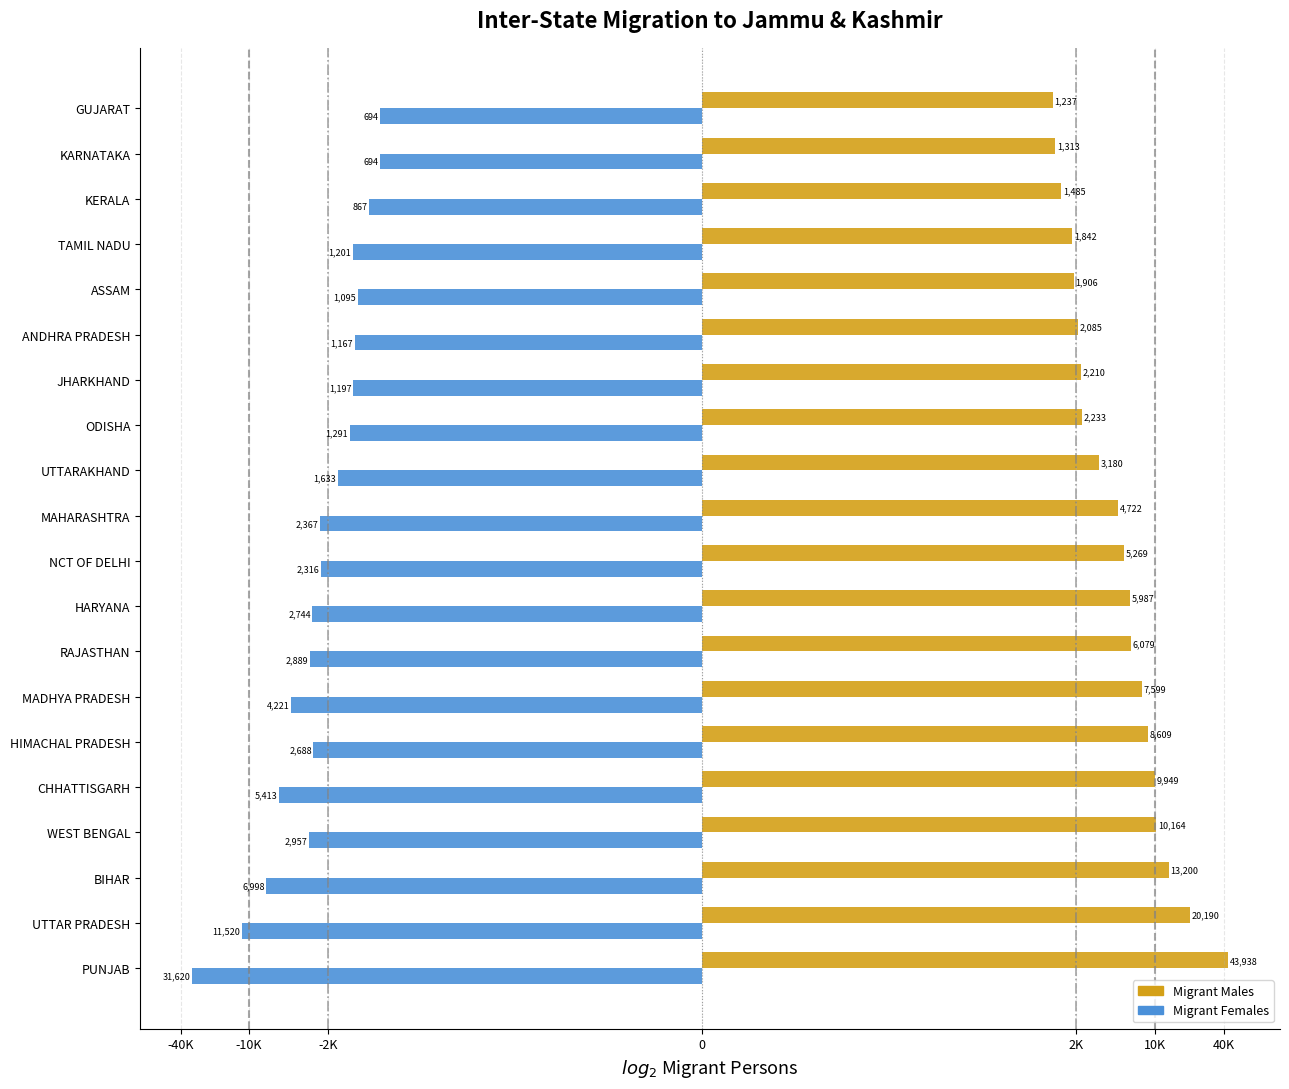

Reading right to left, list all the values displayed in this chart.

Migrant Males: 10.3	10.4	10.5	10.8	10.9	11.0	11.1	11.1	11.6	12.2	12.4	12.5	12.6	12.9	13.1	13.3	13.3	13.7	14.3	15.4
Migrant Females: -9.4	-9.4	-9.8	-10.2	-10.1	-10.2	-10.2	-10.3	-10.7	-11.2	-11.2	-11.4	-11.5	-12.0	-11.4	-12.4	-11.5	-12.8	-13.5	-14.9